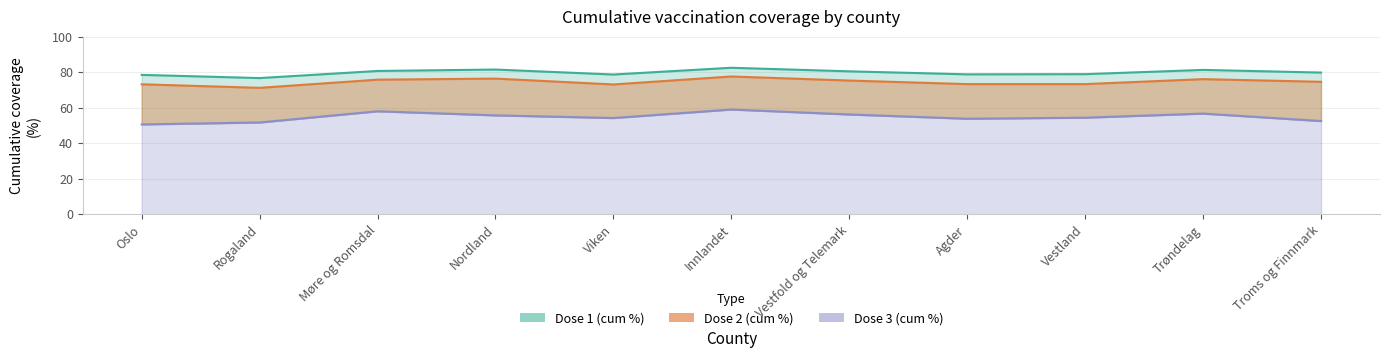

Which series has the largest total across all categories?

Dose 1 (cum %)